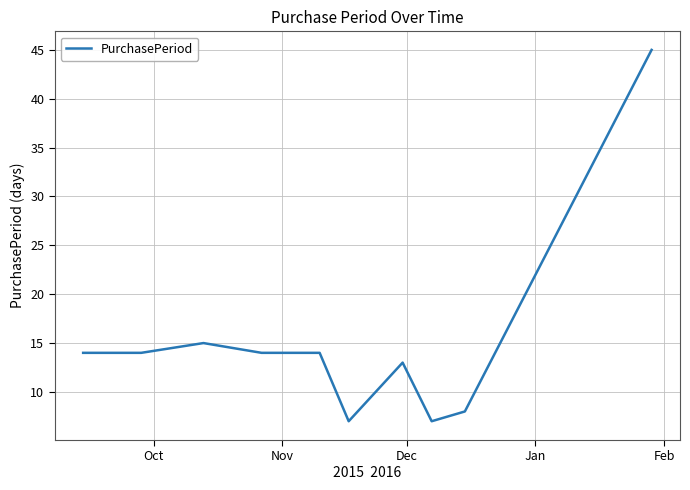

Count the number of categories in the chart.

10